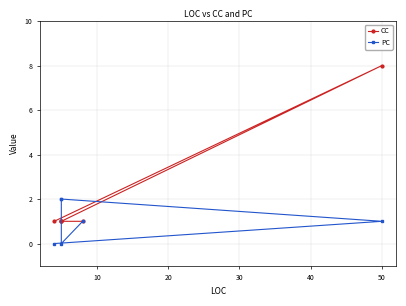

After their last crossing, which series has the higher values: PC or CC?

CC